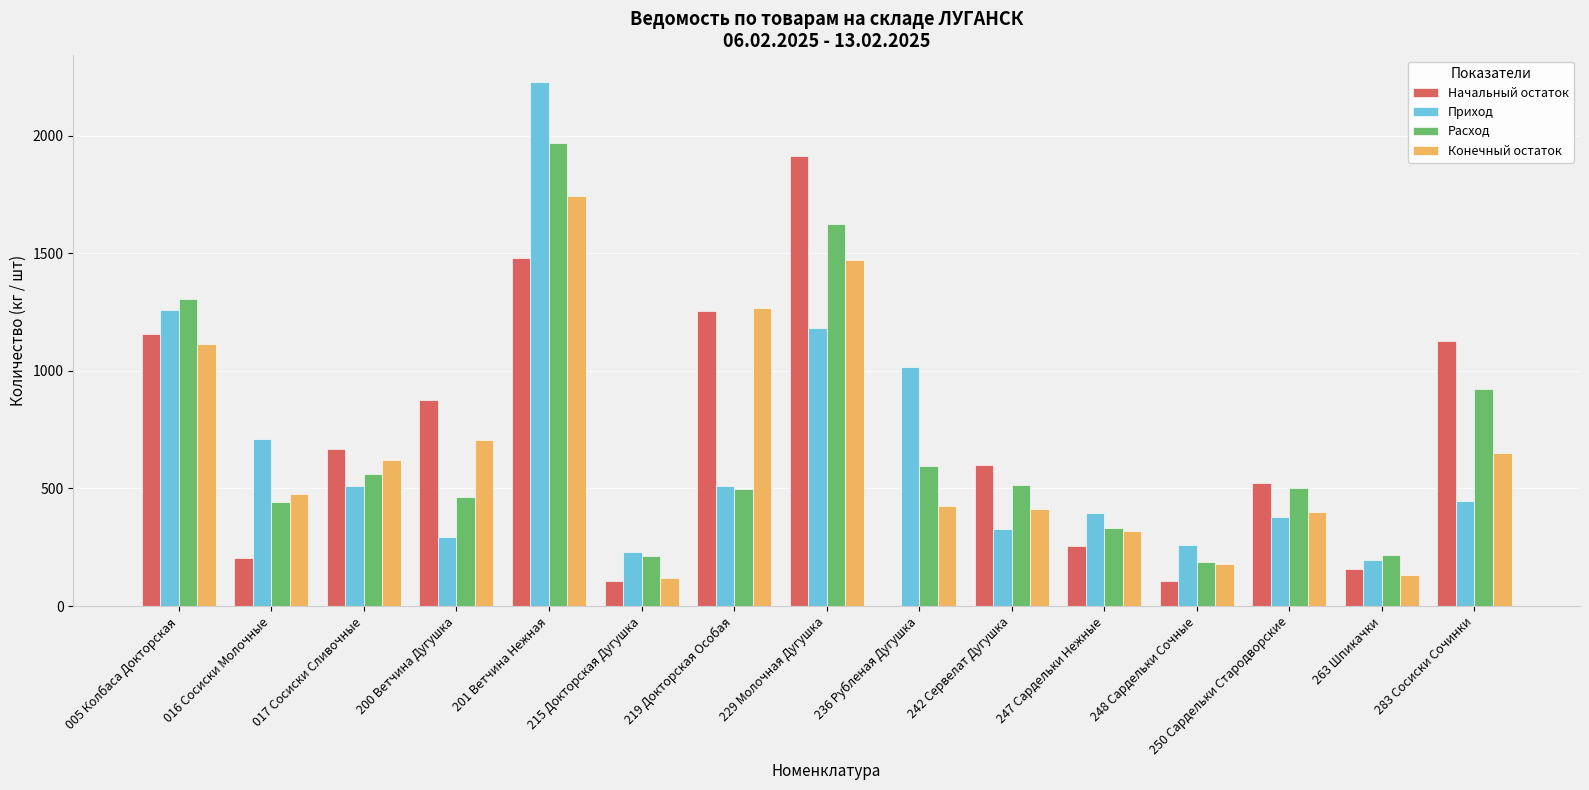

What value does the Приход series have at 005 Колбаса Докторская?

1260.7